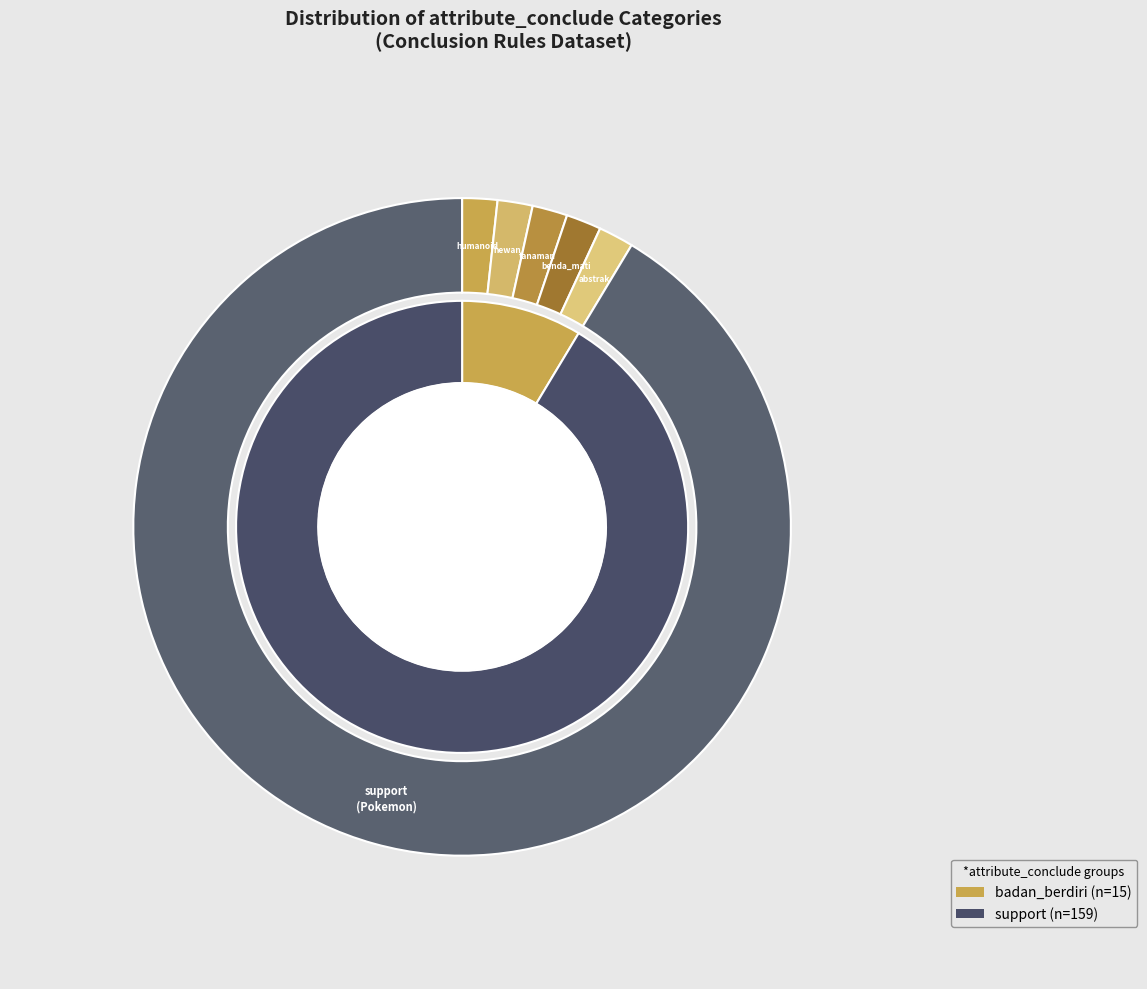

Count the number of slices in the pie.

2